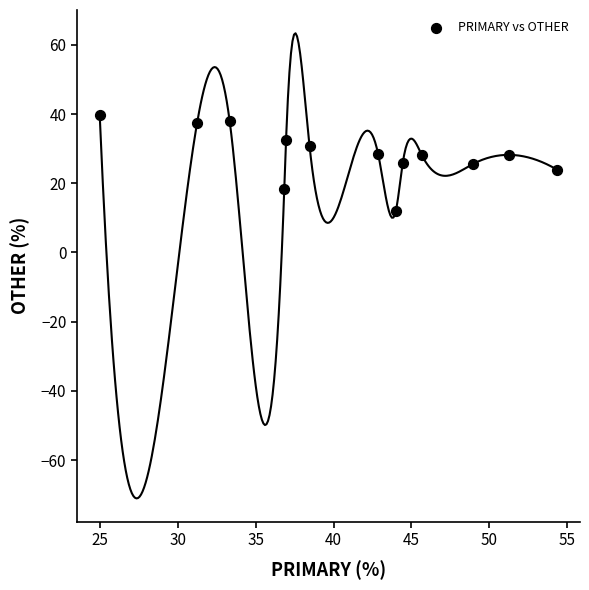

What is the range of X values (max minus min)?

29.3